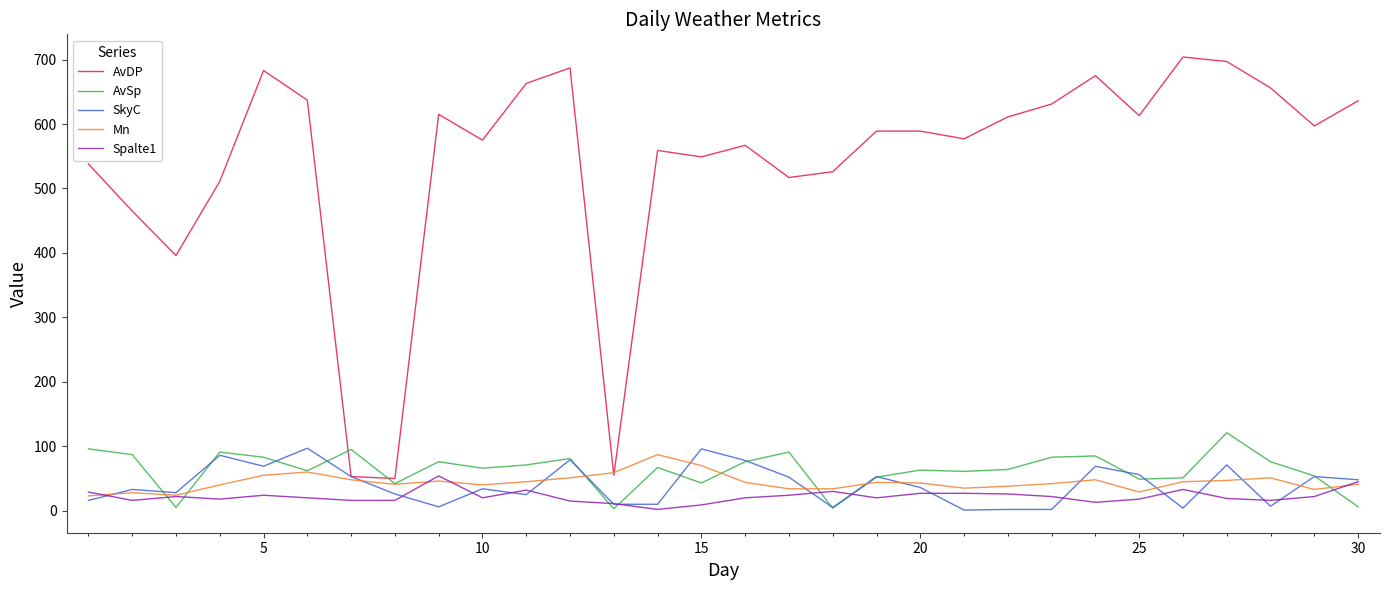

What is the maximum value for SkyC?

97